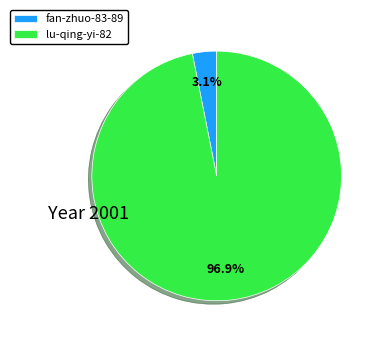

How many slices are in this pie chart?

2